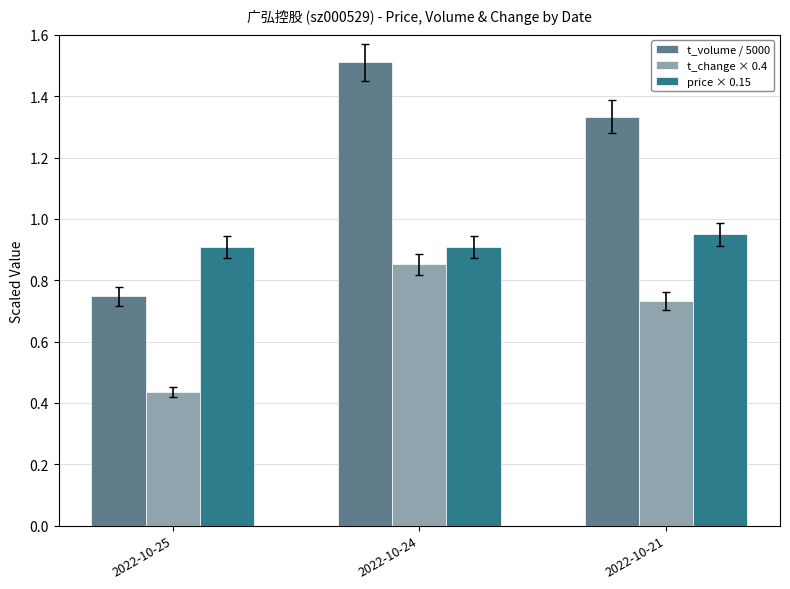

Which category has the lowest value across all series?

2022-10-25